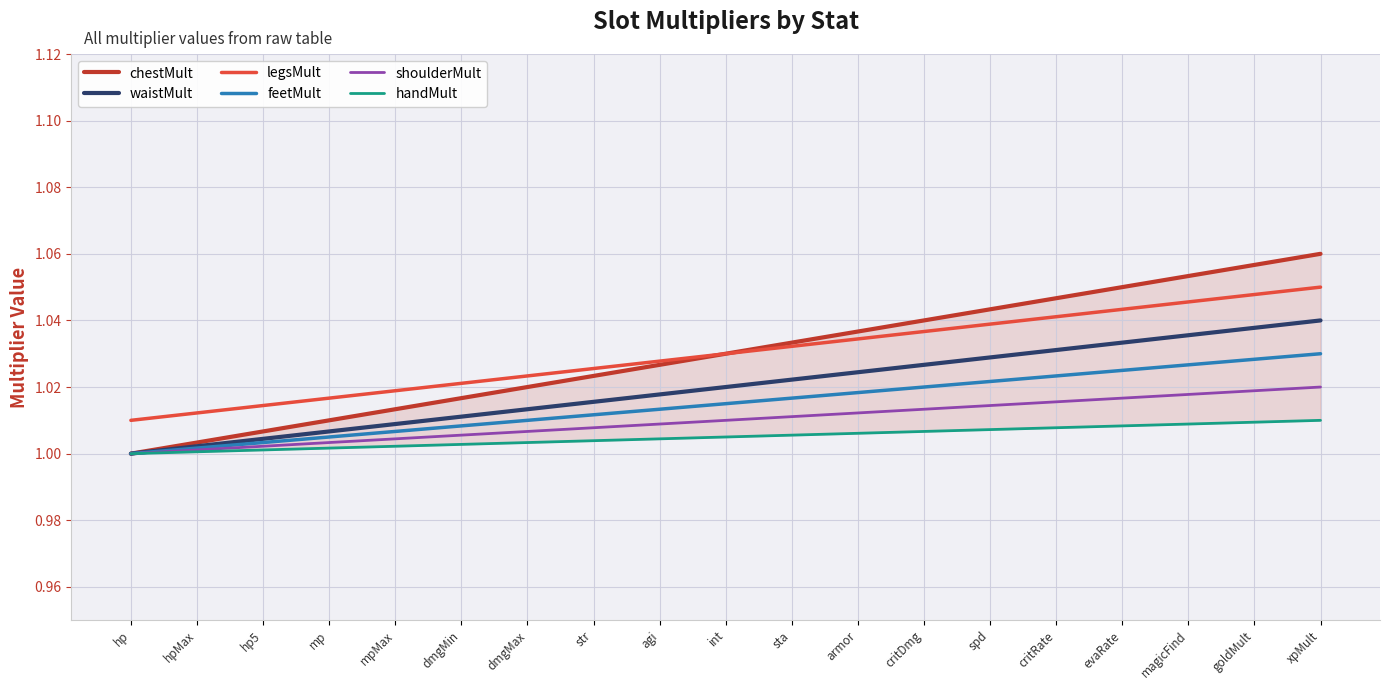

Is this an area chart (filled region under the line)?

No